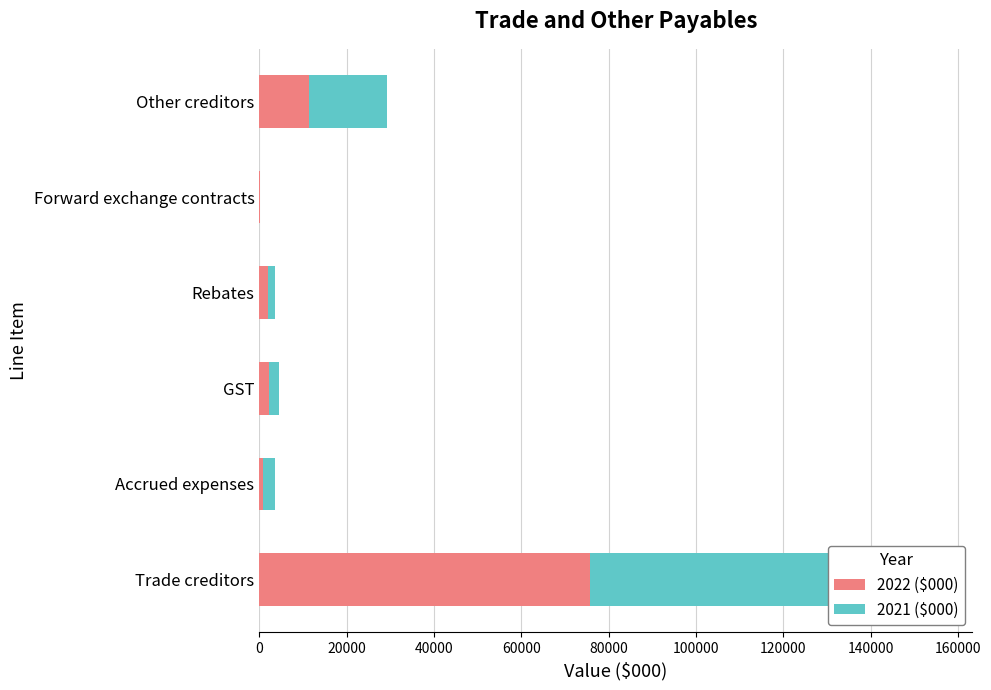

Which series has the largest range (max minus min)?

2021 ($000)